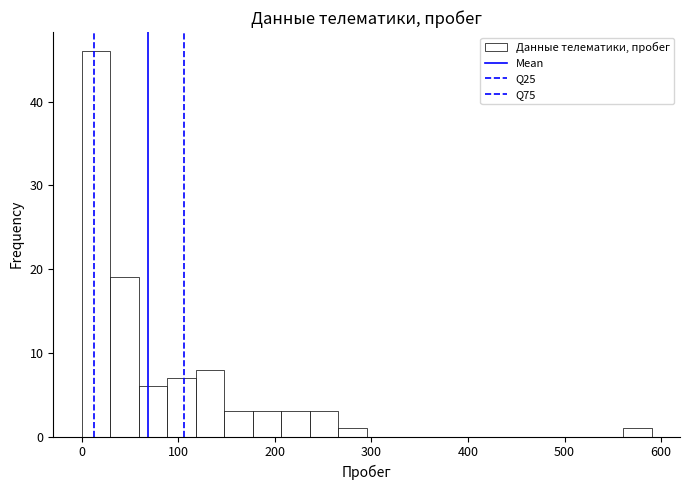

Around what value on the x-axis is the tallest bar? Give the approximate position of its centre, as read against the axis.

10